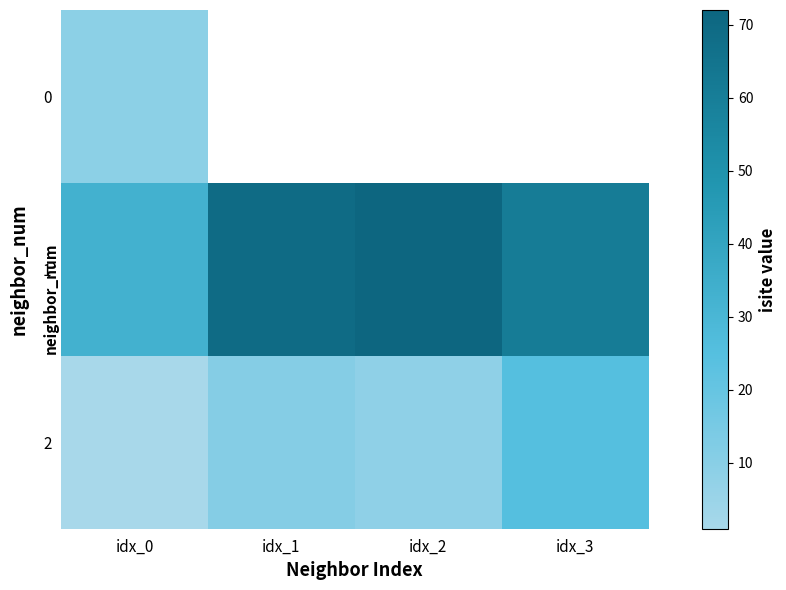

Which series has the widest spread of values?

1